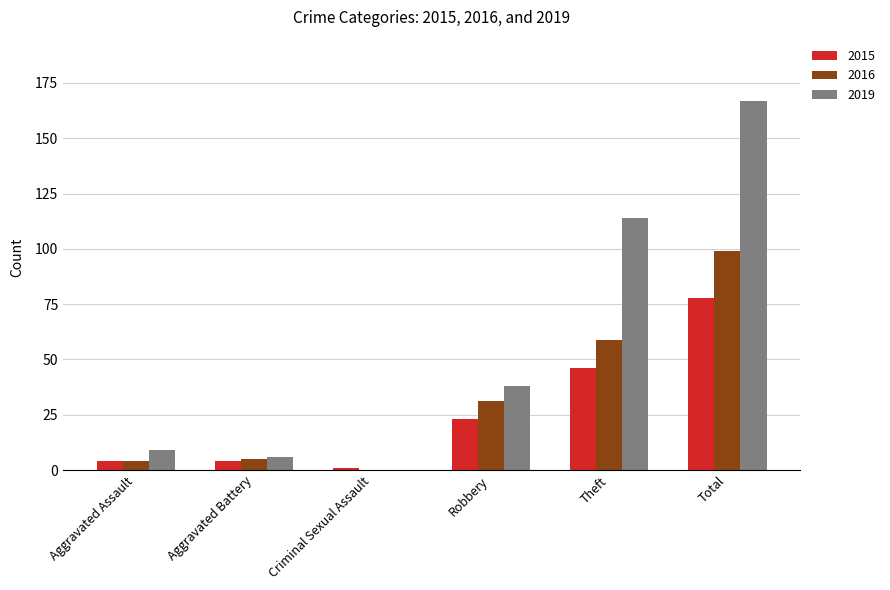

Read the 2015 value at Robbery.

23